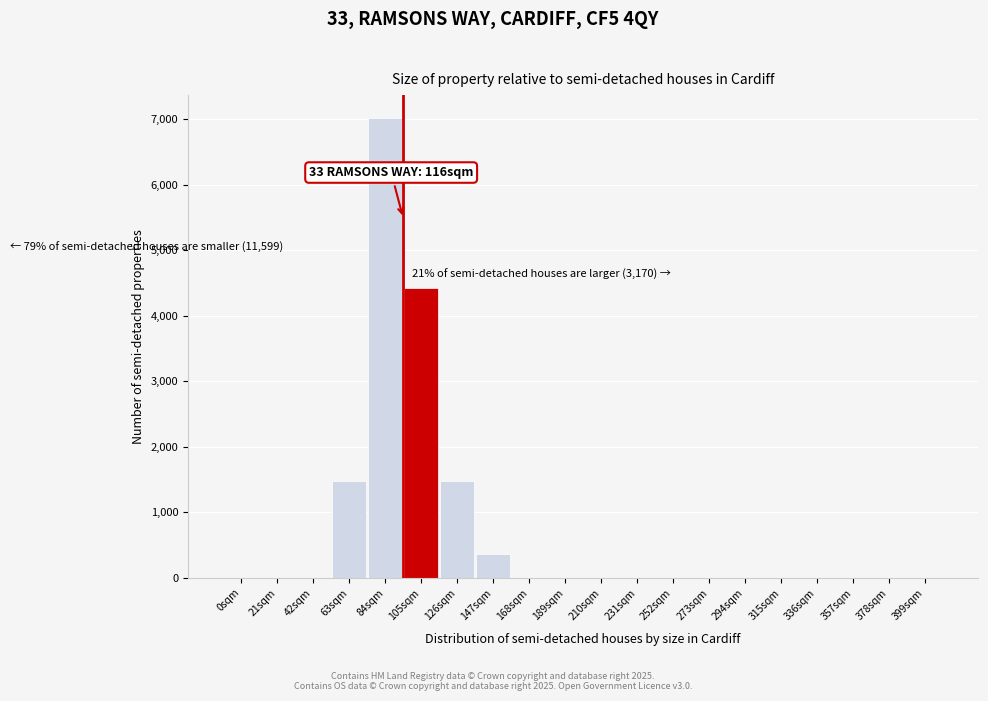

Reading right to left, what are all the values shown in this chart?

399sqm=0	378sqm=0	357sqm=0	336sqm=0	315sqm=0	294sqm=0	273sqm=0	252sqm=0	231sqm=0	210sqm=0	189sqm=0	168sqm=0	147sqm=369	126sqm=1476	105sqm=4430	84sqm=7015	63sqm=1476	42sqm=0	21sqm=0	0sqm=0